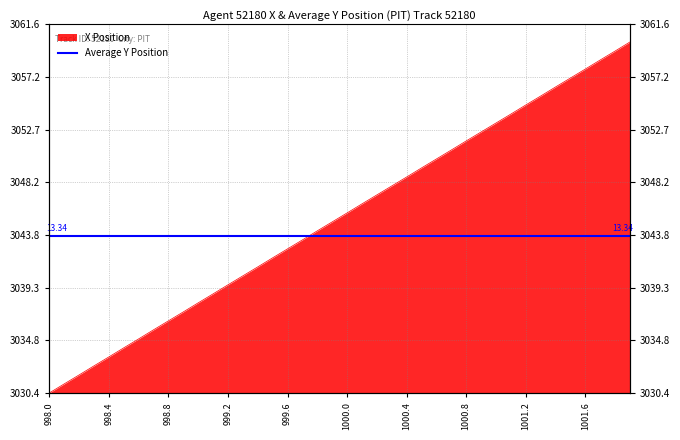

What is the label of the 10th point from the left?

998.9